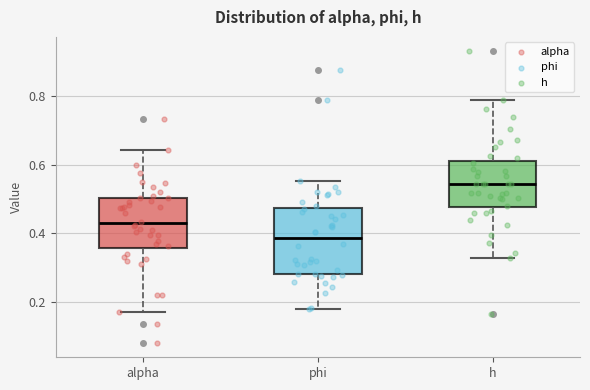

Comparing the boxes themselves (not the whiskers), which one is the tallest?

phi